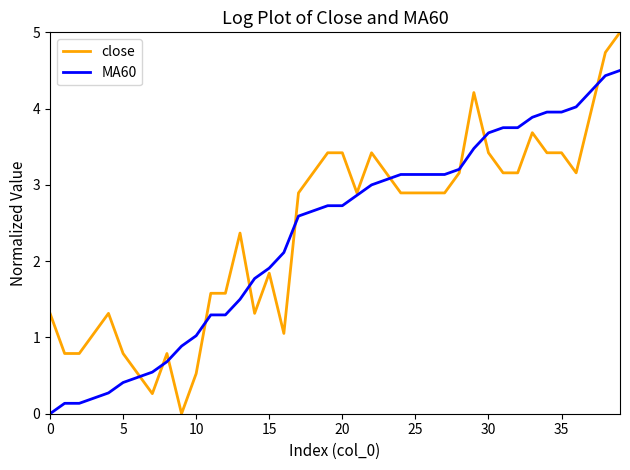

Which series has the largest range (max minus min)?

close